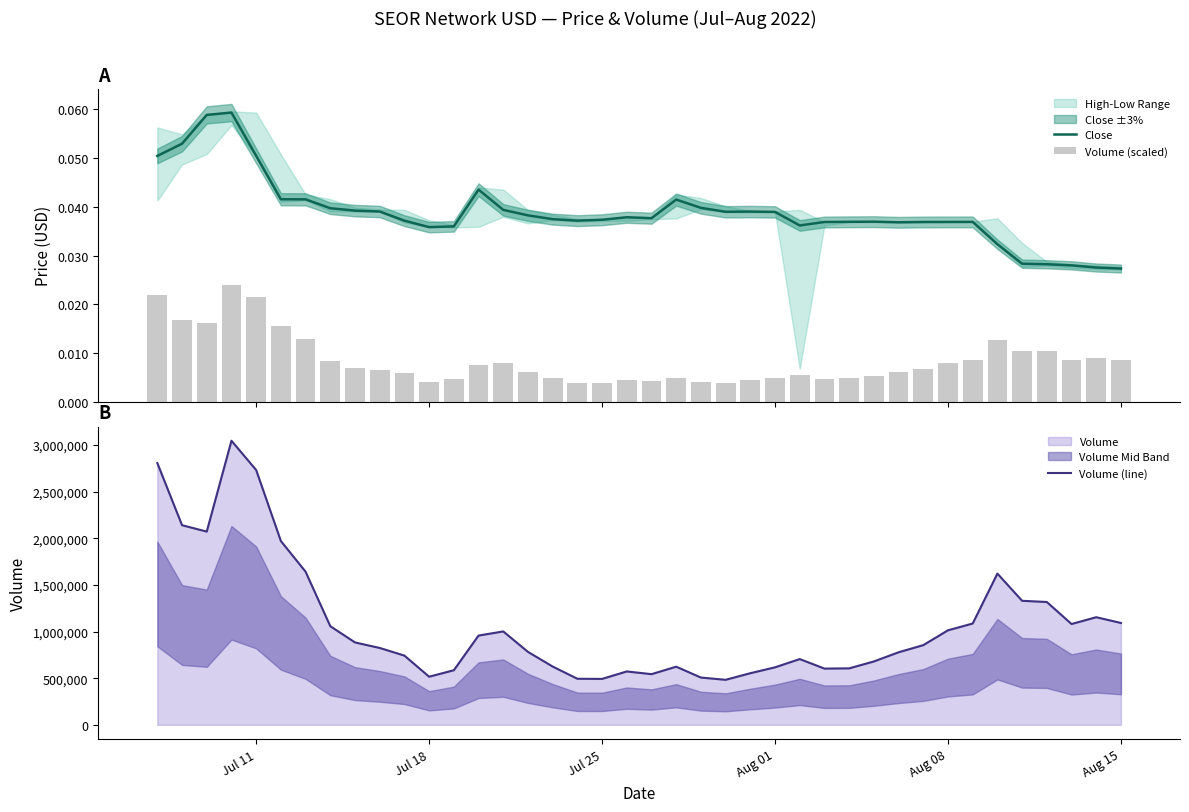

What is the highest value of the Volume (line) series?

3046281